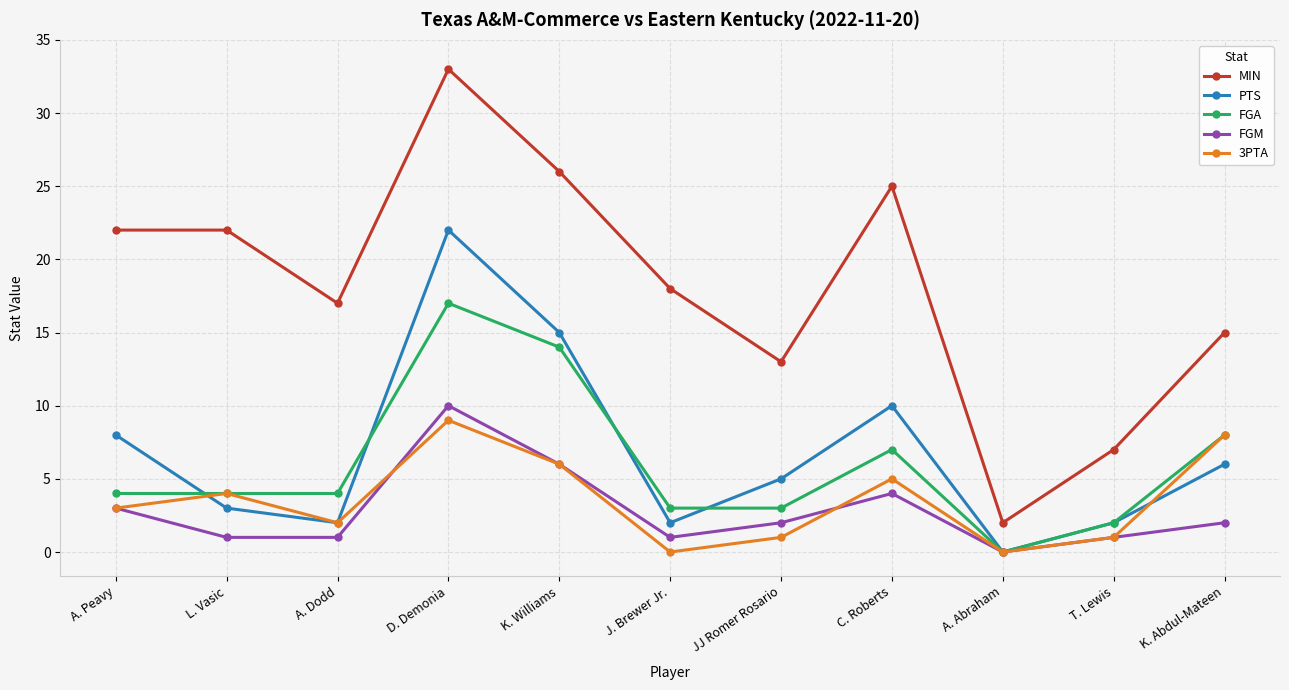

What is the average value of the FGA series?

6